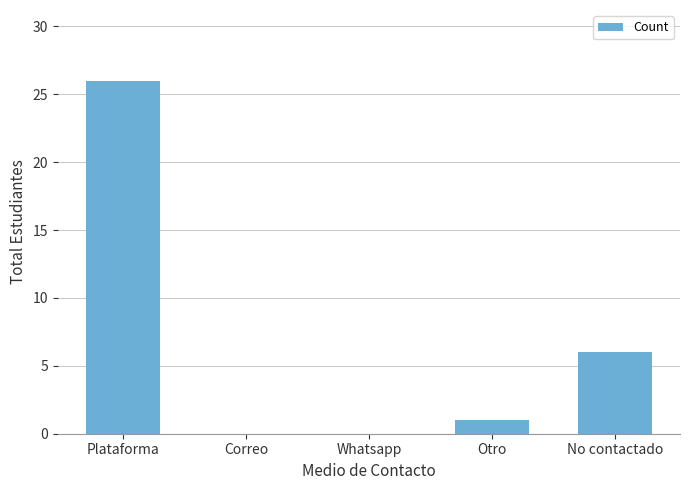

The chart shows a value of 6 at No contactado. True or false?

True